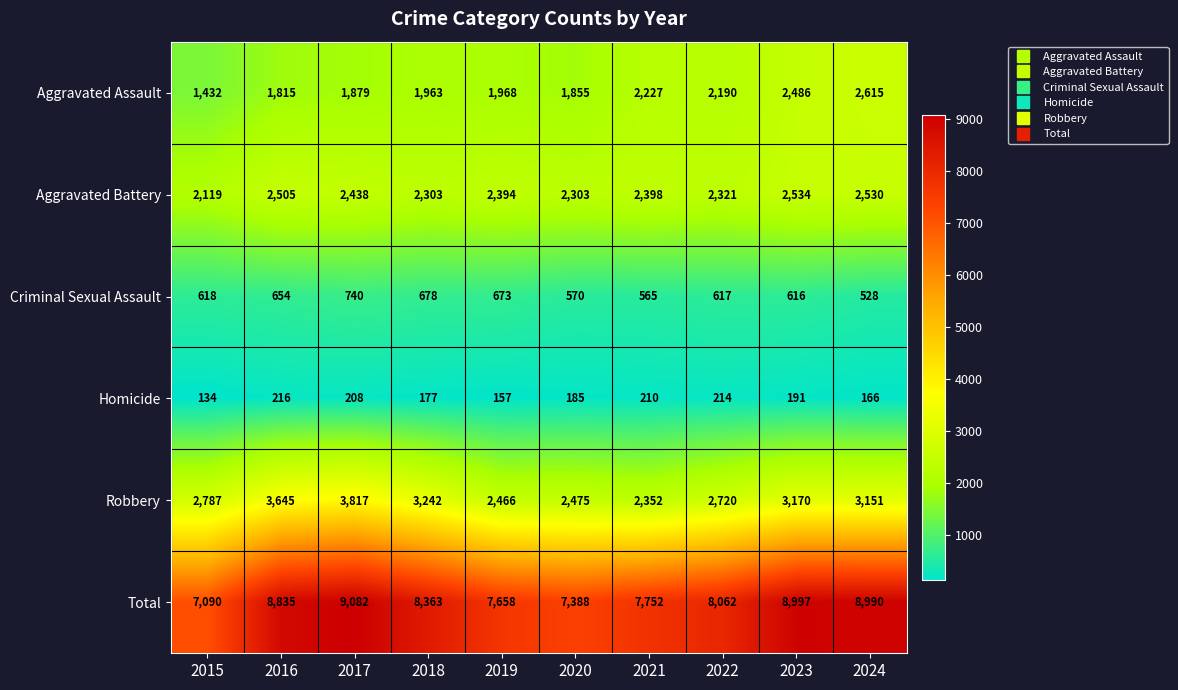

What is the difference between the maximum and minimum values in the Criminal Sexual Assault series?

212